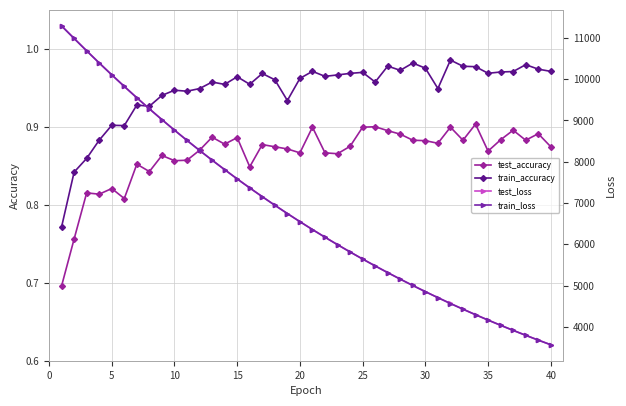

What is the smallest value displayed?

0.7